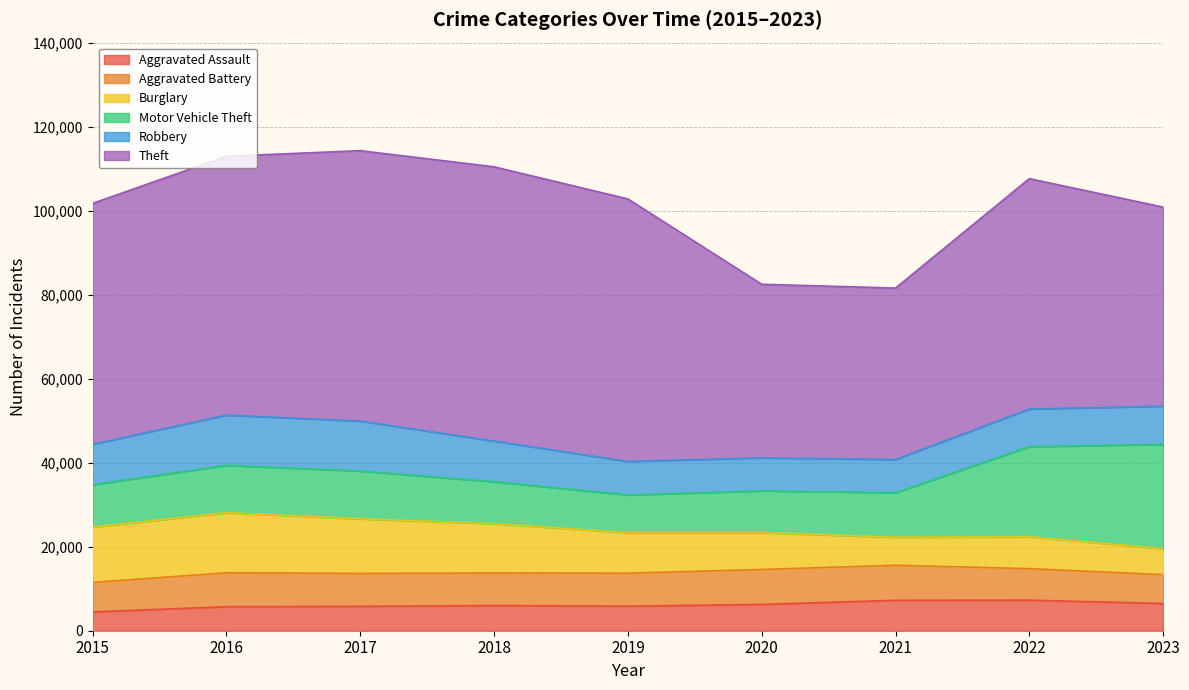

Does the chart have visible grid lines?

Yes